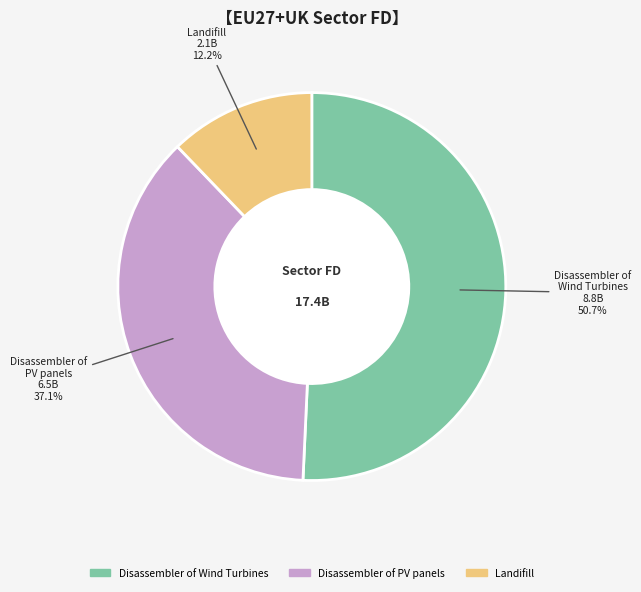

How much of the chart is everything except Landifill?

87.8%